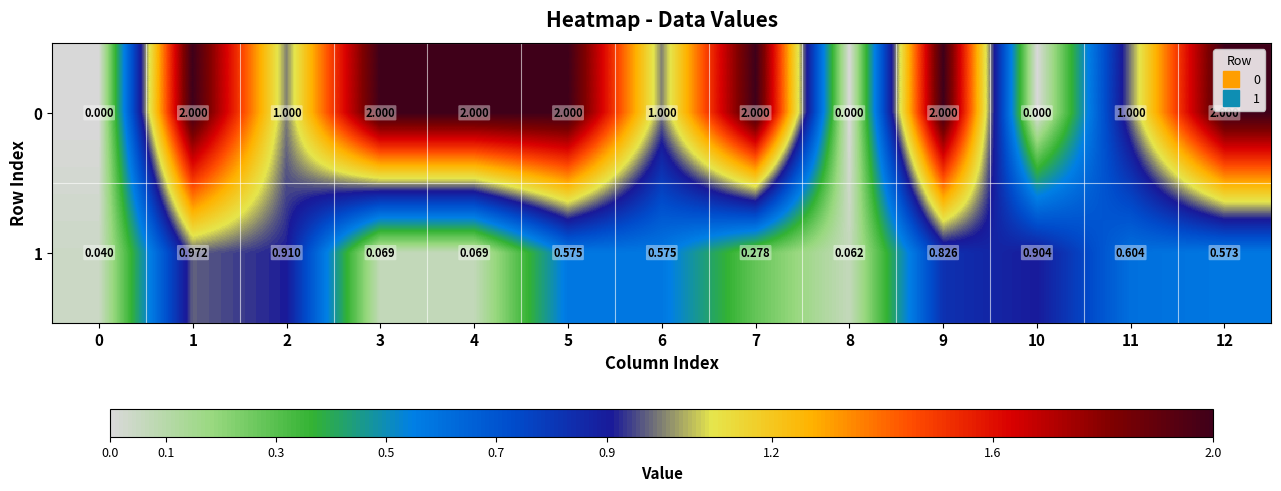

How many series are shown in this chart?

2